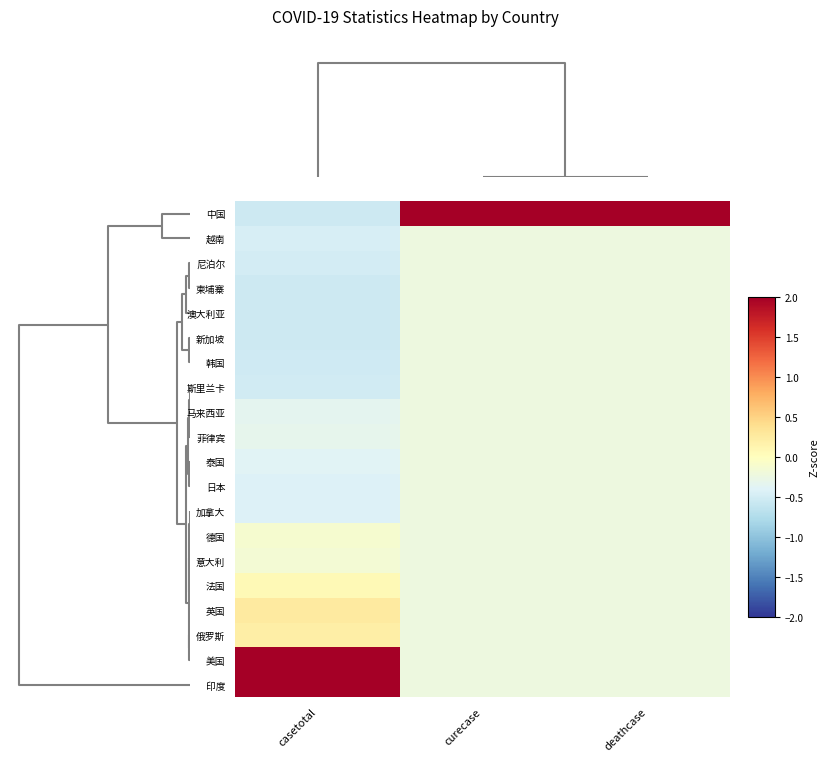

What is the minimum value shown in the chart?

-0.5